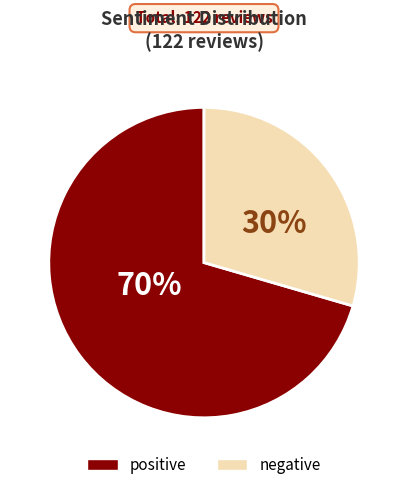

Does negative represent more than half of the total?

No